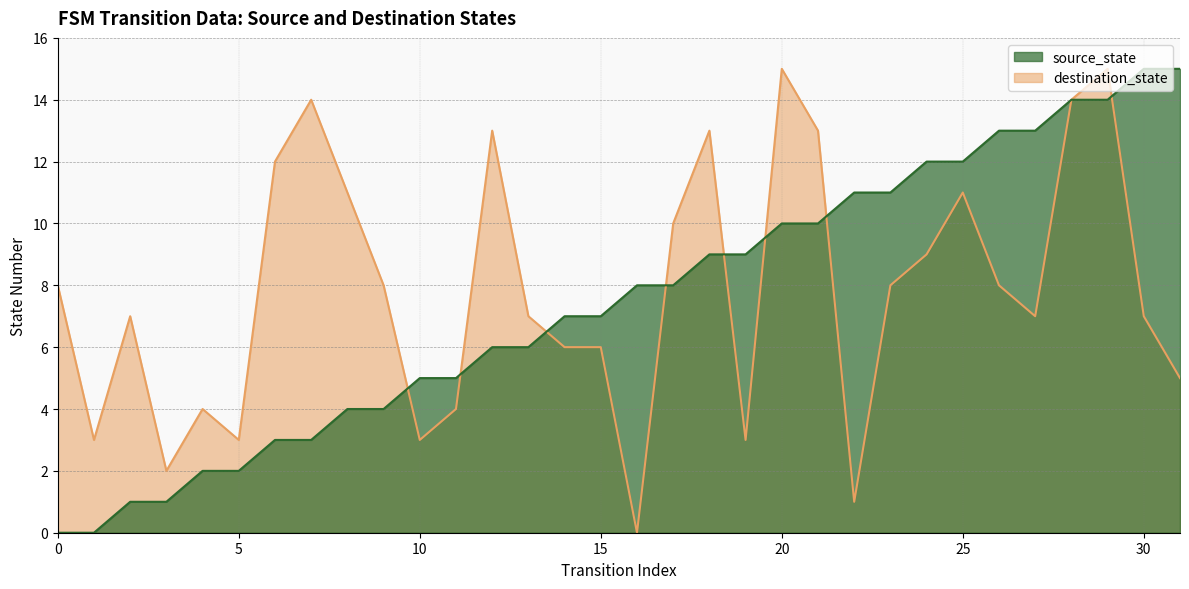

Where is destination_state nearest to the value 7?

2